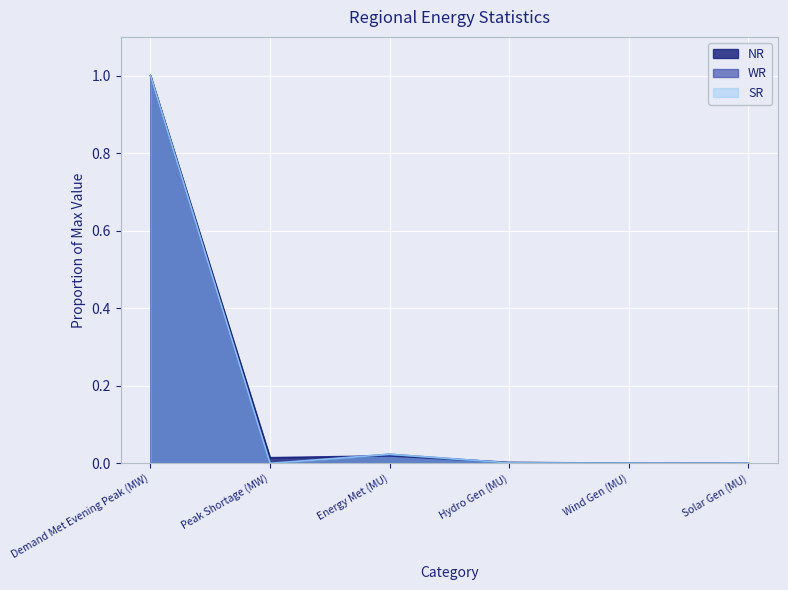

How many series are shown in this chart?

3